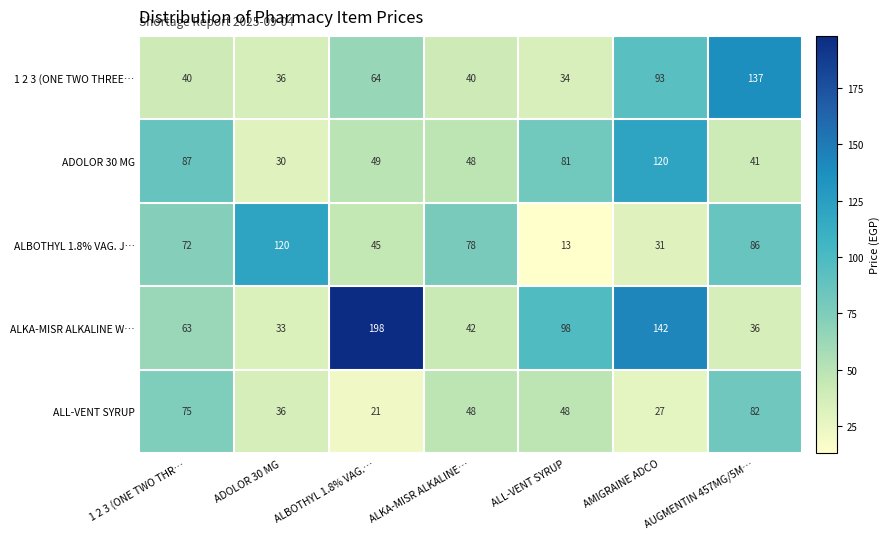

Is it true that ALL-VENT SYRUP equals 48 at ALKA-MISR ALKALINE…?

True